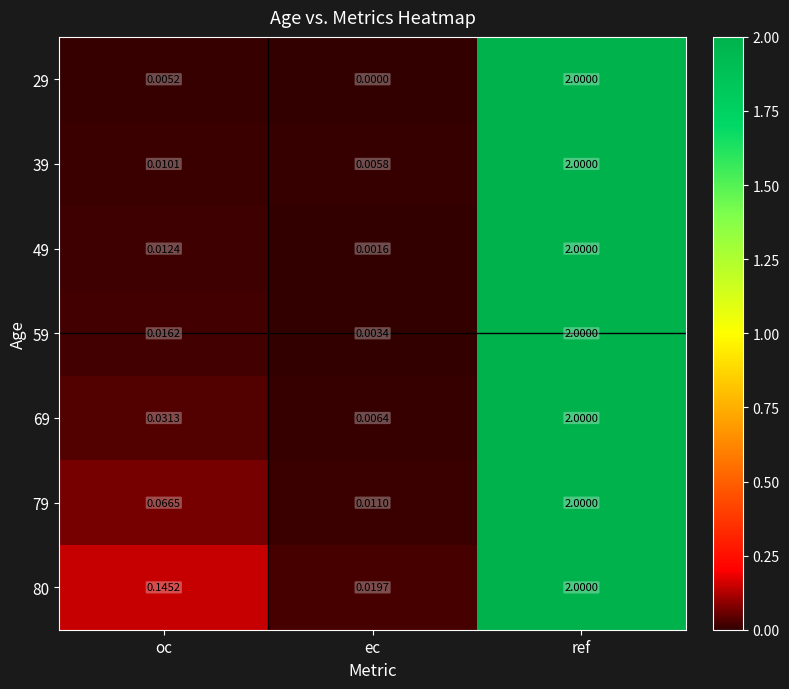

Is the value of 29 at ec greater than the value of 39 at oc?

No